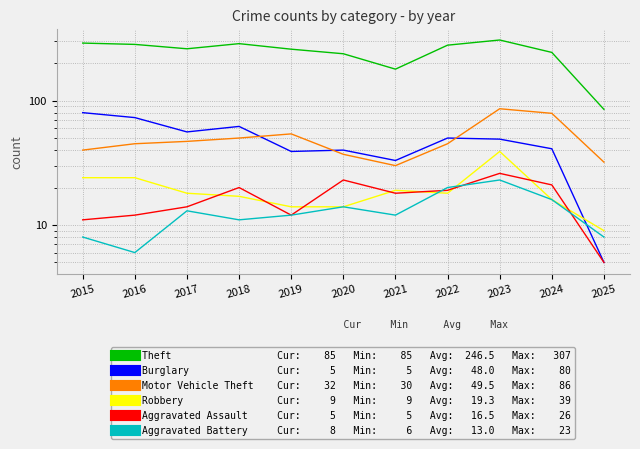

At which label is Motor Vehicle Theft closest to 58?

2019